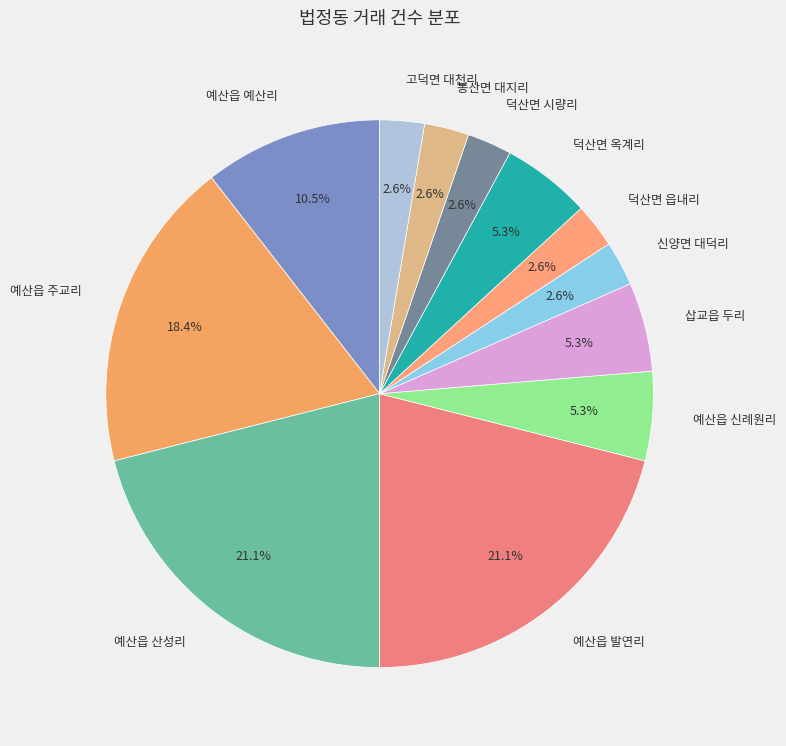

Is the sum of 삽교읍 두리 and 신양면 대덕리 greater than half?

No